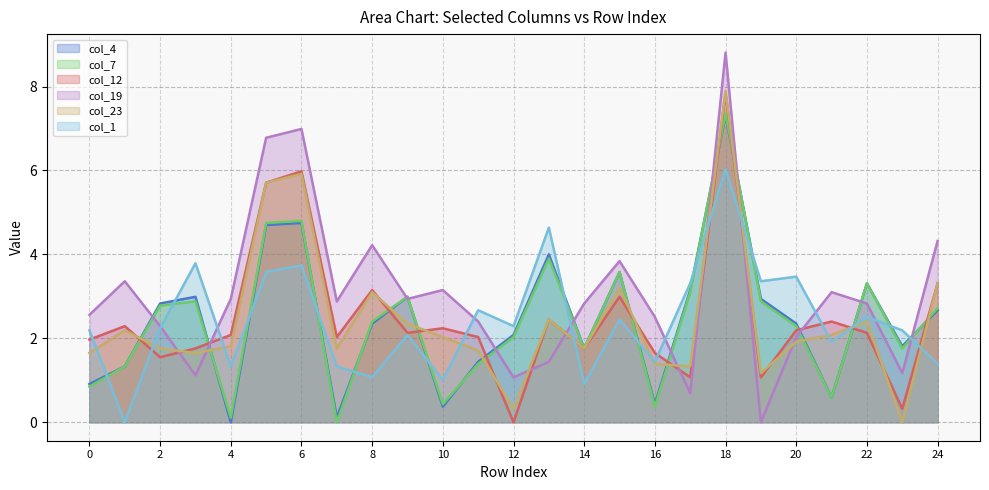

Which series has the largest total across all categories?

col_19